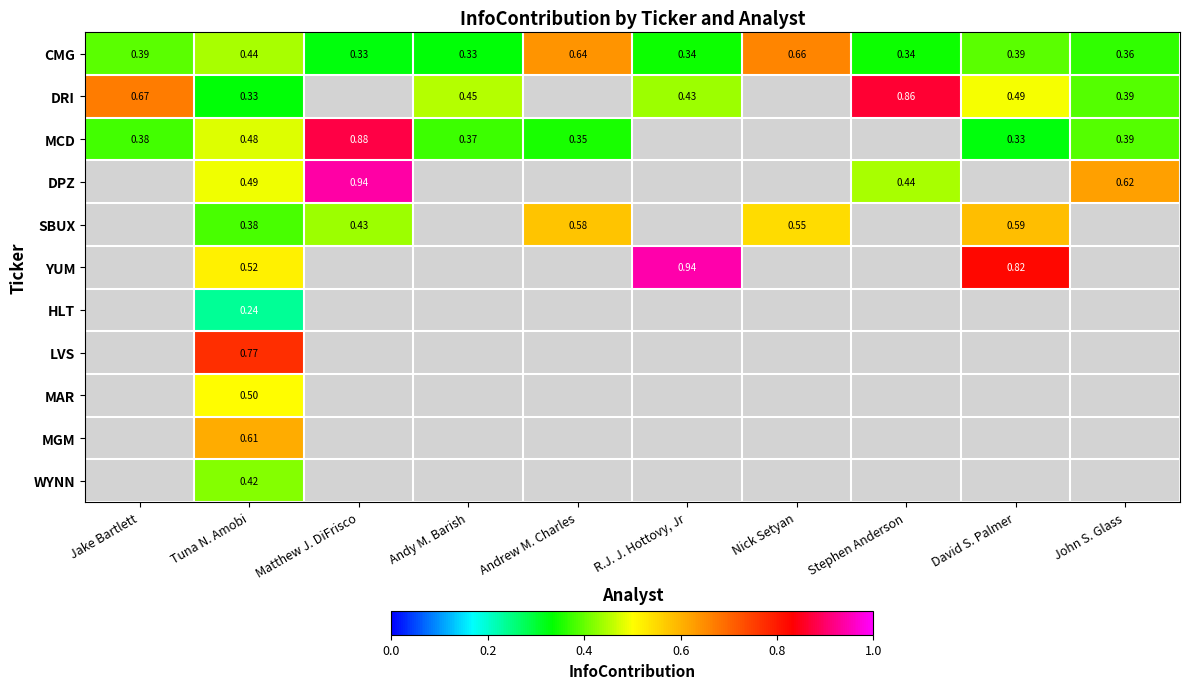

Is the value of MCD at Tuna N. Amobi greater than the value of CMG at John S. Glass?

Yes